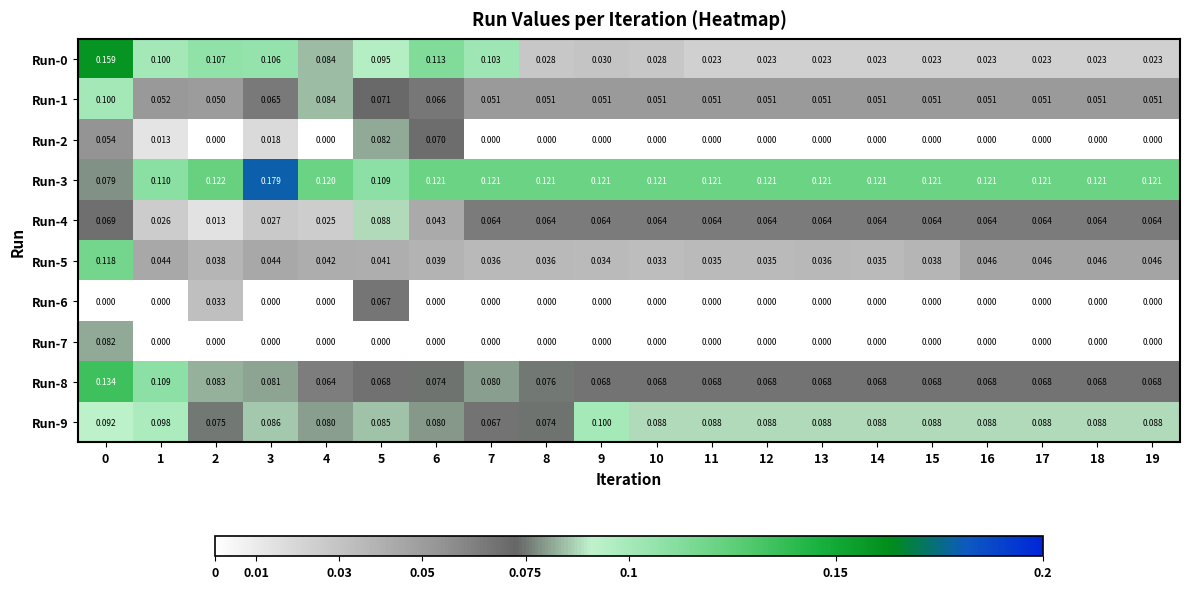

Is the value of Run-4 at 4 greater than the value of Run-6 at 15?

Yes